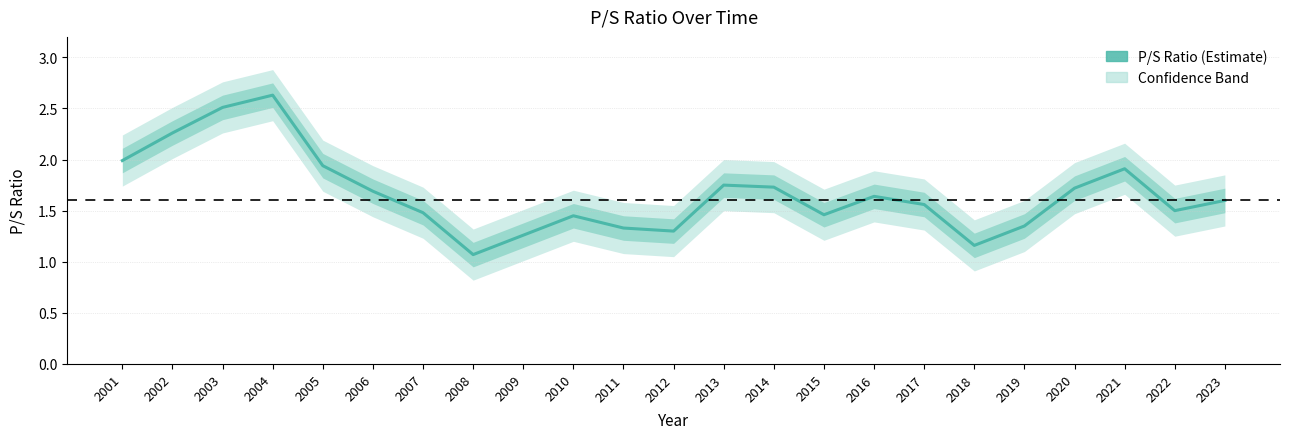

What is the approximate value at 2006?

1.7